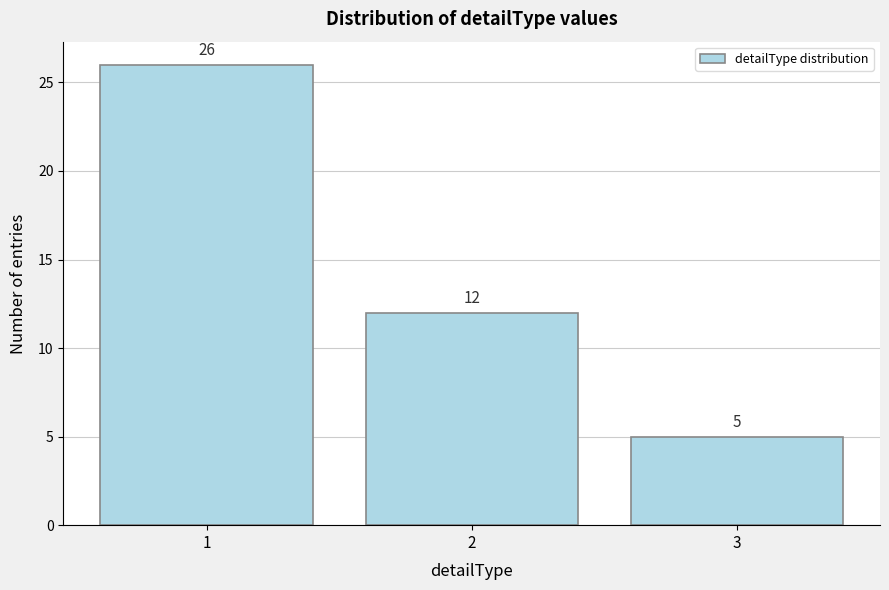

Reading left to right, list all the values displayed in this chart.

1=26	2=12	3=5